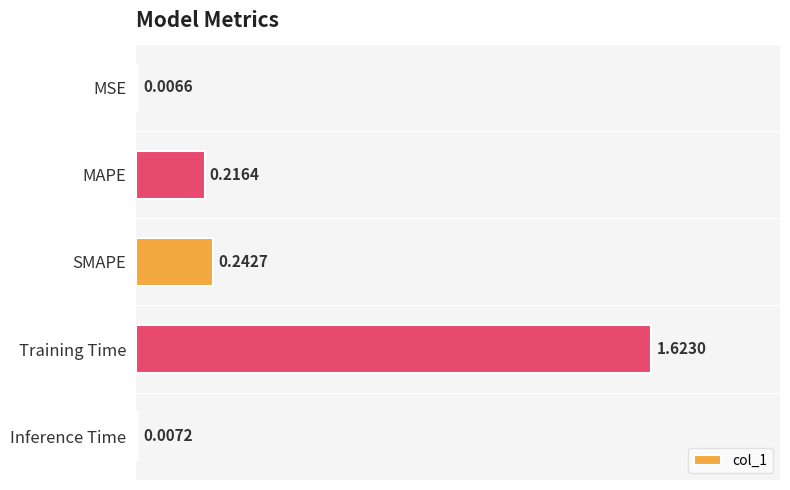

How many bars are there in total?

5